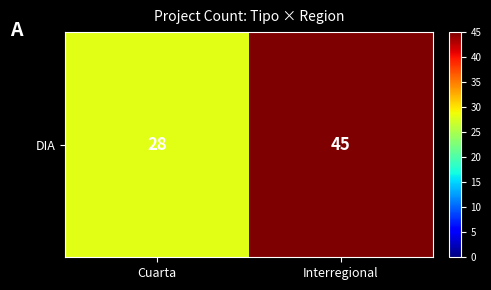

Count the values in the range 28 to 45.

2